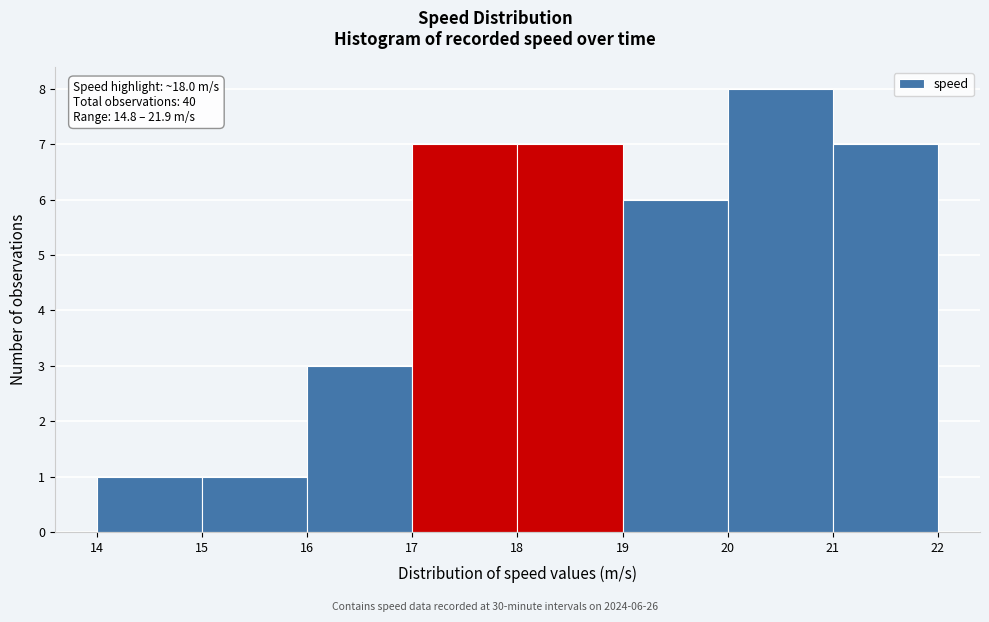

Over which range of the x-axis is the bar tallest?

20 to 21